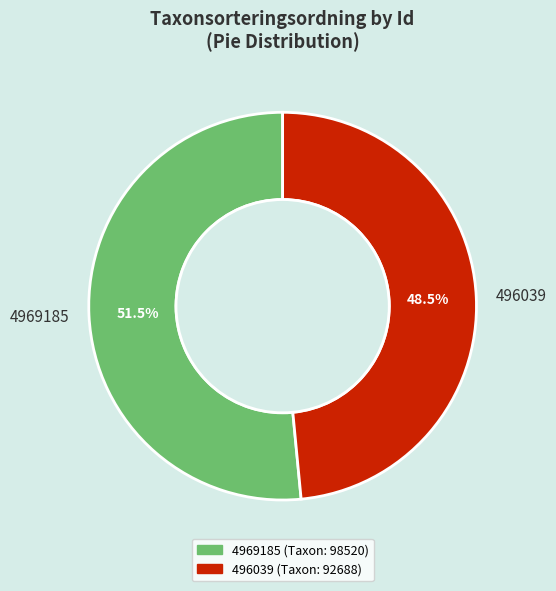

Do 4969185 and 496039 together represent more than half of the pie?

Yes